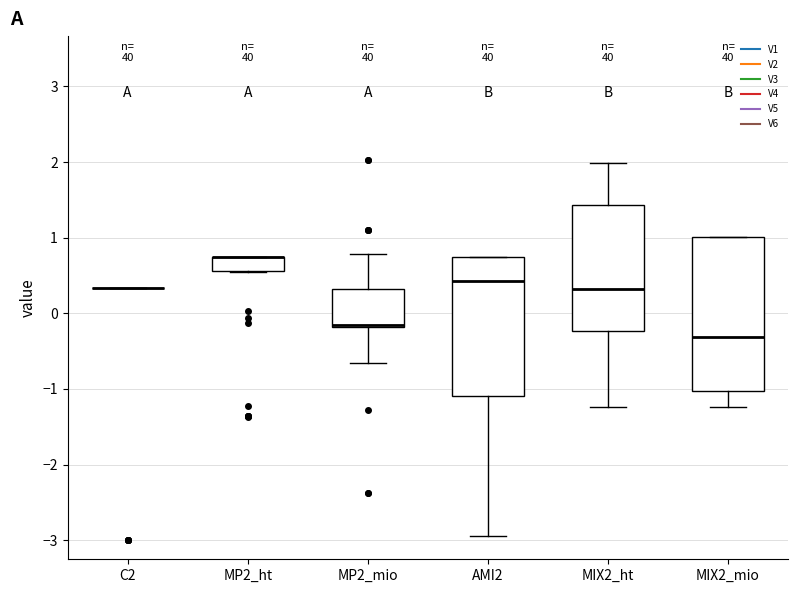

Reading left to right, transcribe this box plot: for each box, give where its median line is, the range the box spans, and where its two whiskers end, as read against the y-axis. The values are not printed on the chart, so give them approximately, as read against the axis.

C2: box collapsed to a line at 0.3, whiskers 0.3 to 0.3
MP2_ht: median 0.7 (drawn on the box's upper edge), box 0.6 to 0.7, whiskers 0.5 to 0.7
MP2_mio: median -0.2 (drawn on the box's lower edge), box -0.2 to 0.3, whiskers -0.7 to 0.8
AMI2: median 0.4, box -1.1 to 0.7, whiskers -2.9 to 0.7
MIX2_ht: median 0.3, box -0.2 to 1.4, whiskers -1.2 to 2.0
MIX2_mio: median -0.3, box -1.0 to 1.0, whiskers -1.2 to 1.0